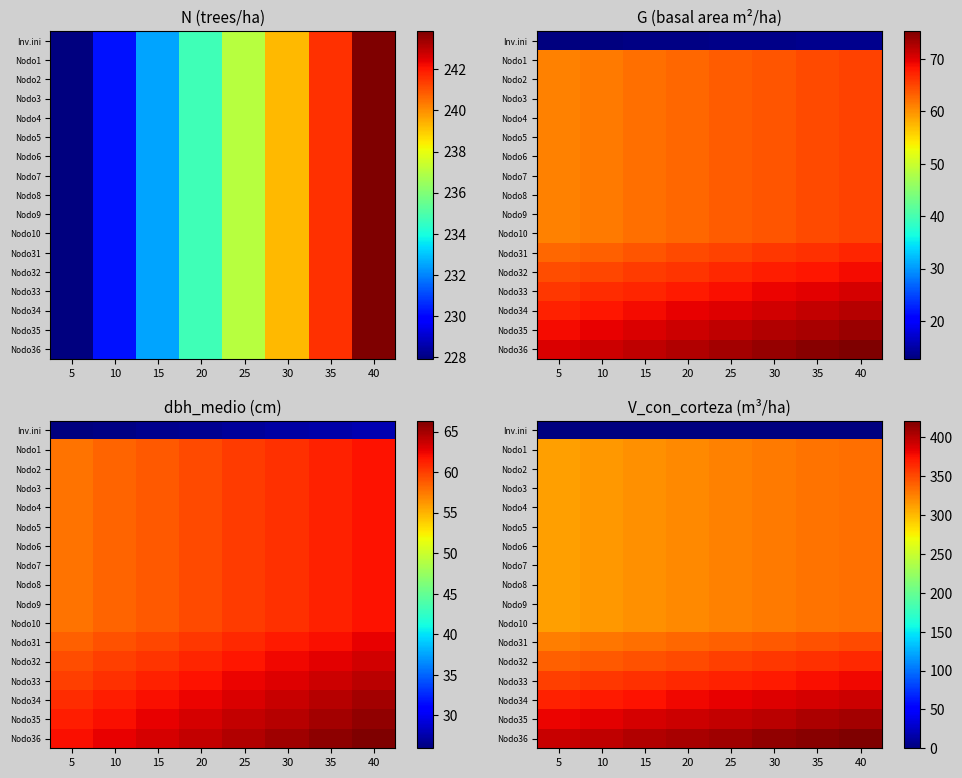

Is it true that Nodo6 equals 509.2 at 30?

False